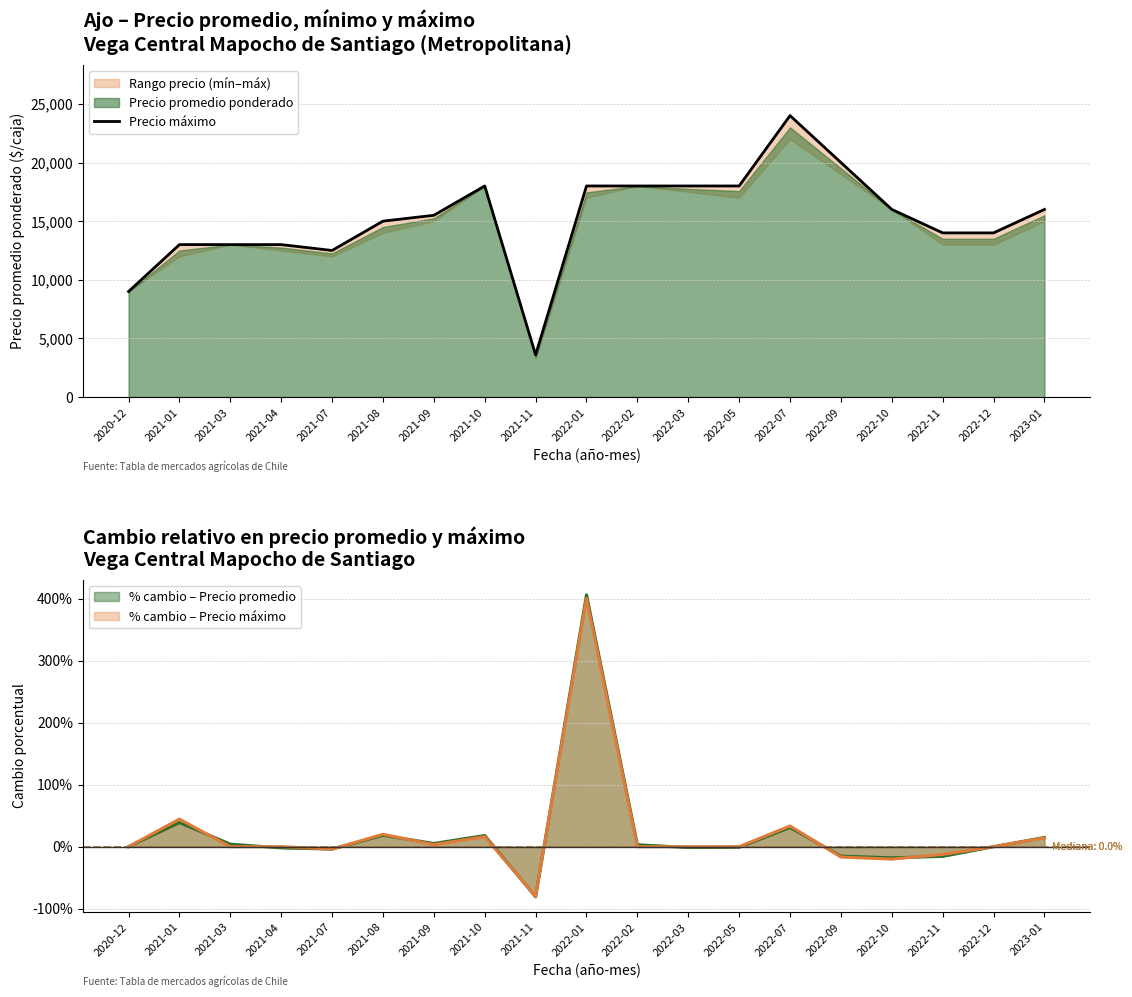

What is the sum of all values?

288600